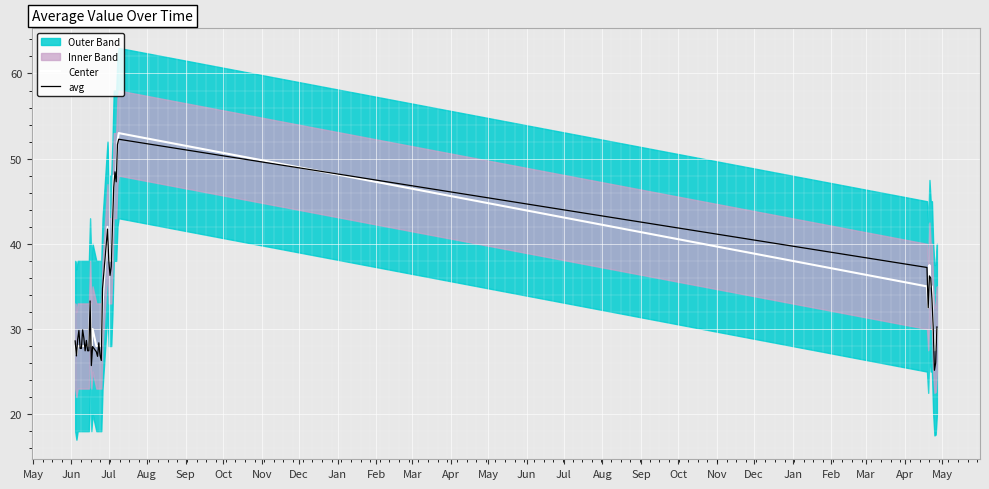

How many interior local peaks does the Center series have?

5